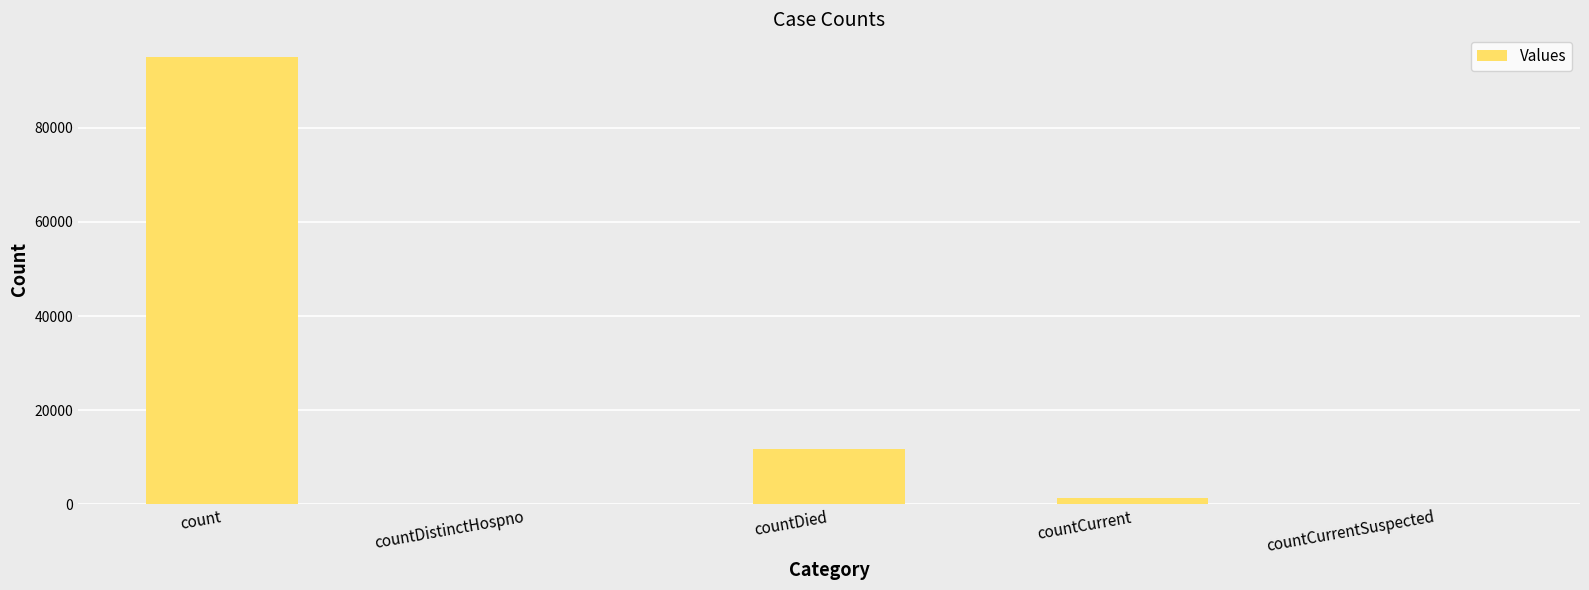

At which label does the data first exceed 1433?

count